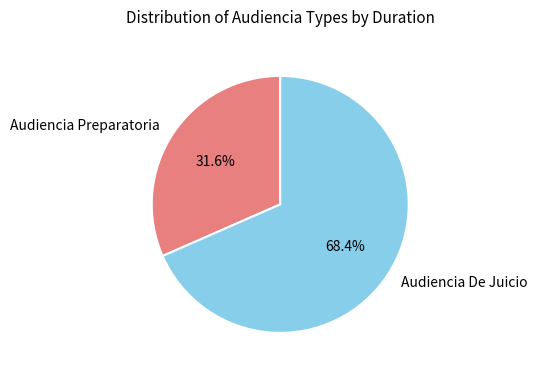

Is Audiencia Preparatoria the majority of the pie?

No